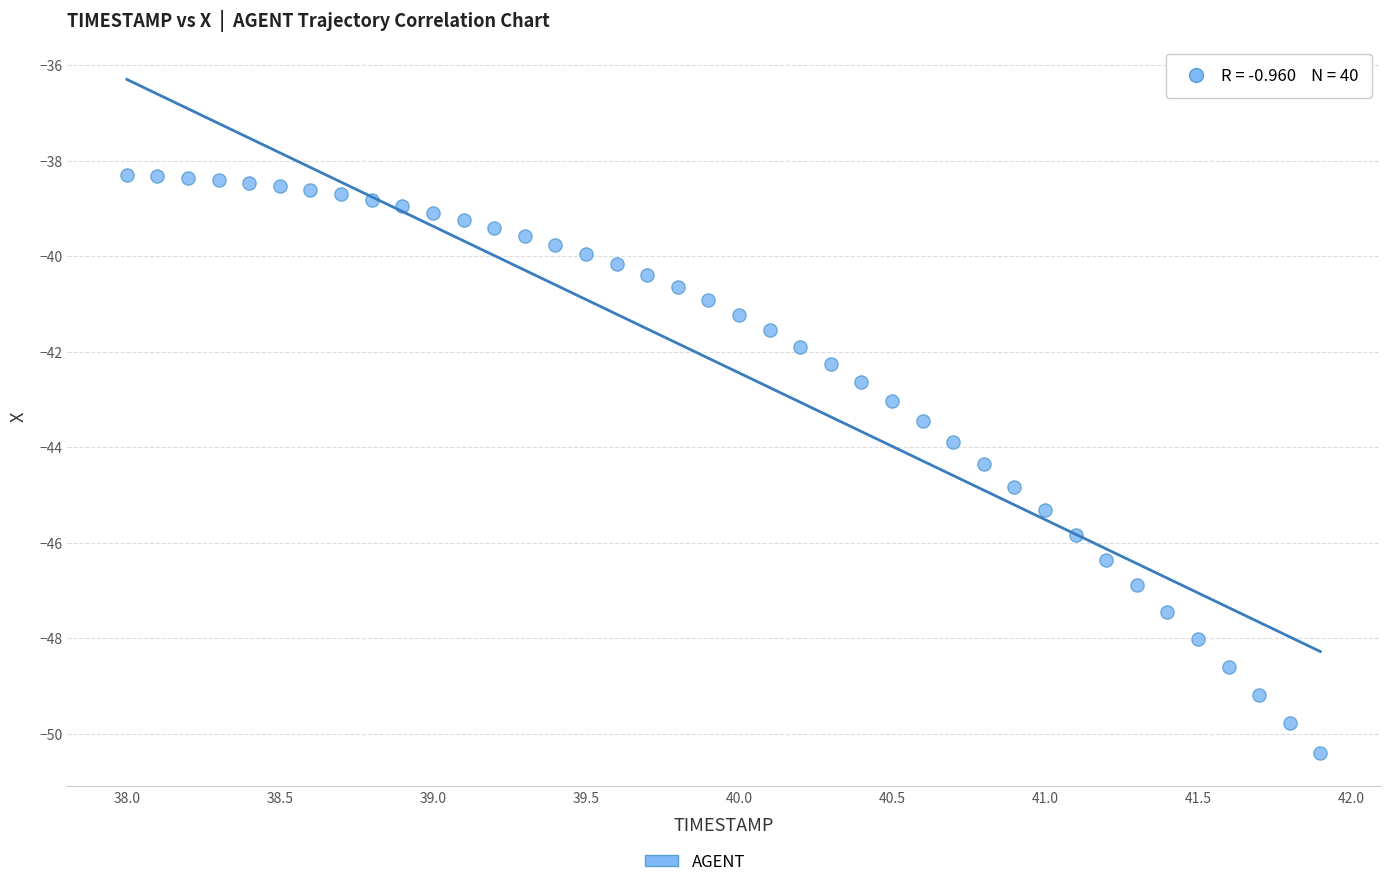

What is the range of Y values (max minus min)?

12.1